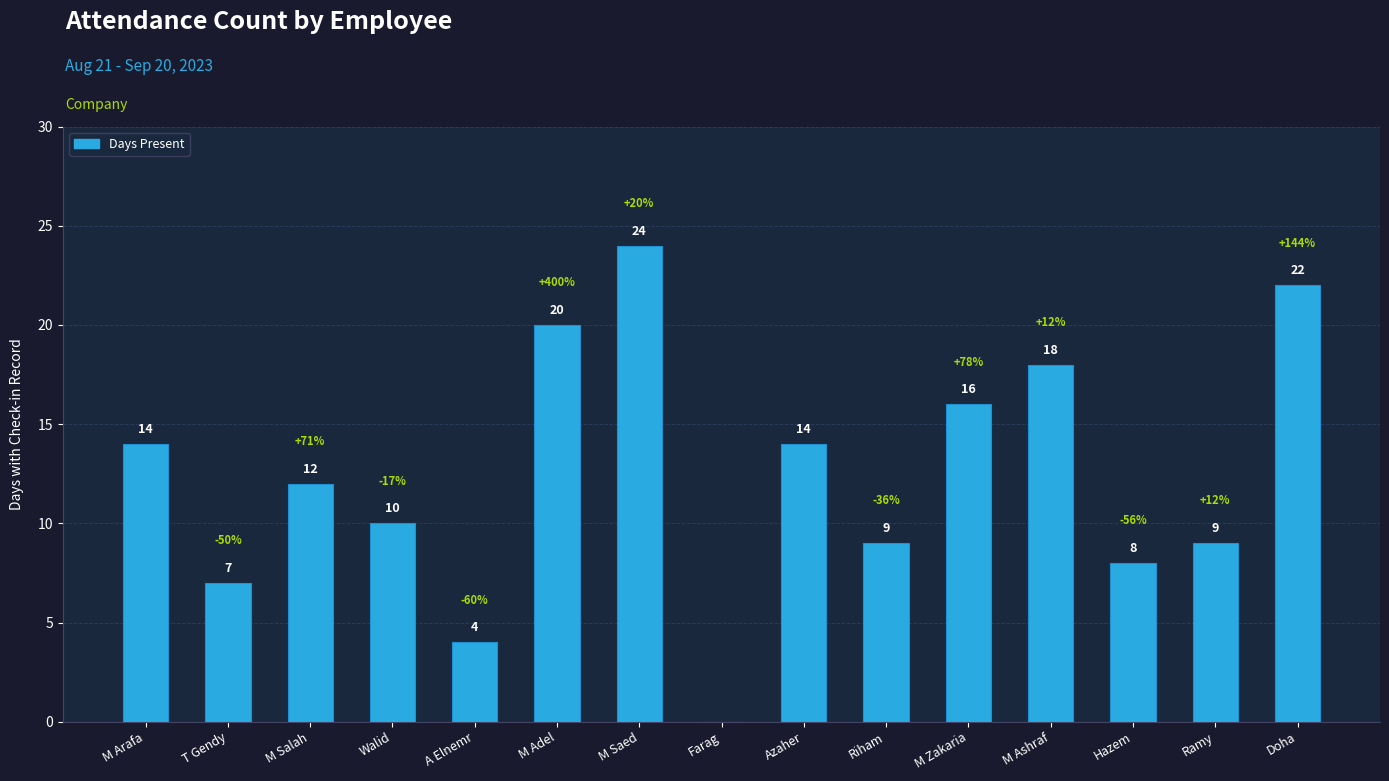

How many series are shown in this chart?

1